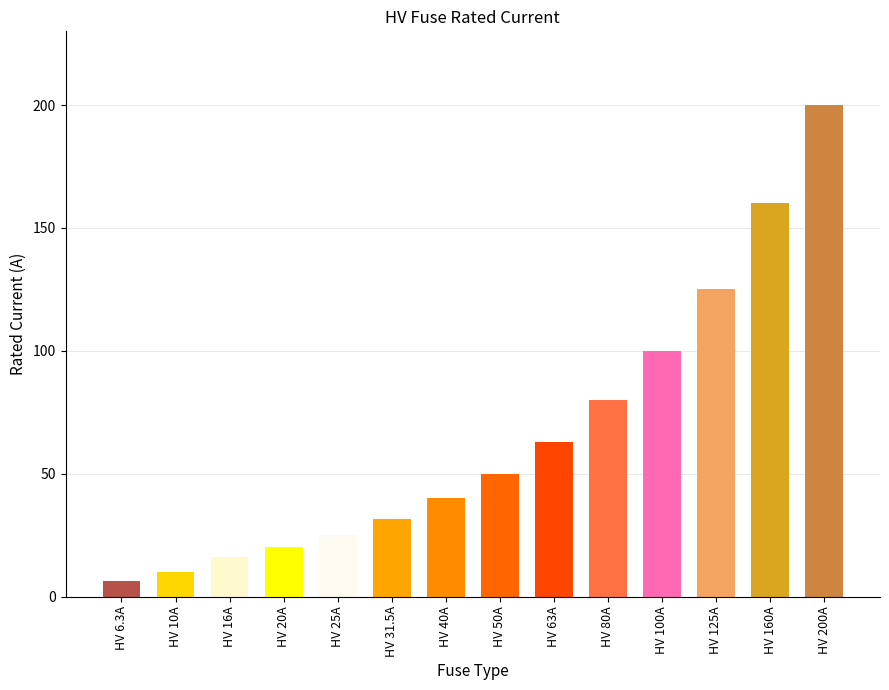

List the labels in order of value, largest first.

HV 200A, HV 160A, HV 125A, HV 100A, HV 80A, HV 63A, HV 50A, HV 40A, HV 31.5A, HV 25A, HV 20A, HV 16A, HV 10A, HV 6.3A